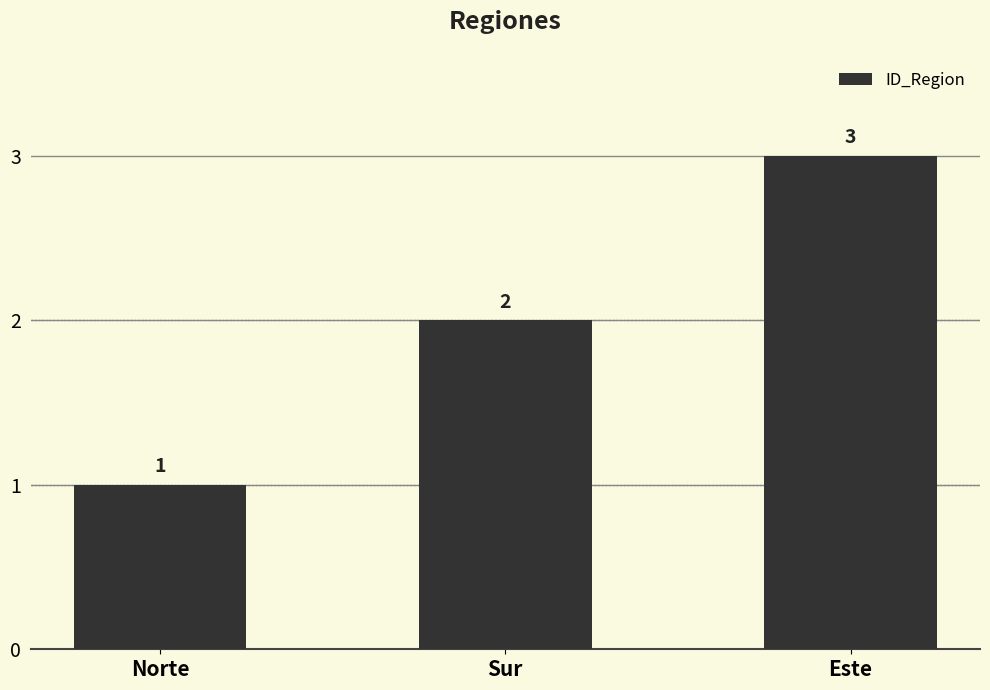

Which has a higher value, Sur or Norte?

Sur